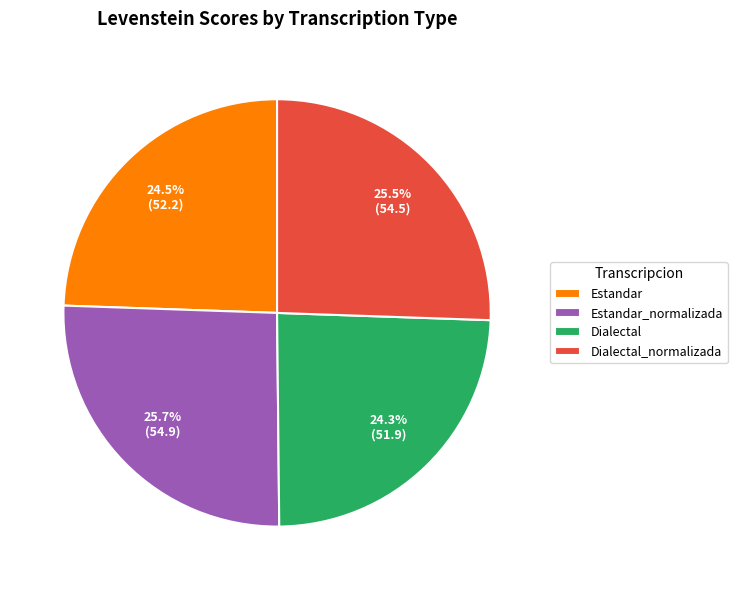

How many segments does this pie chart have?

4